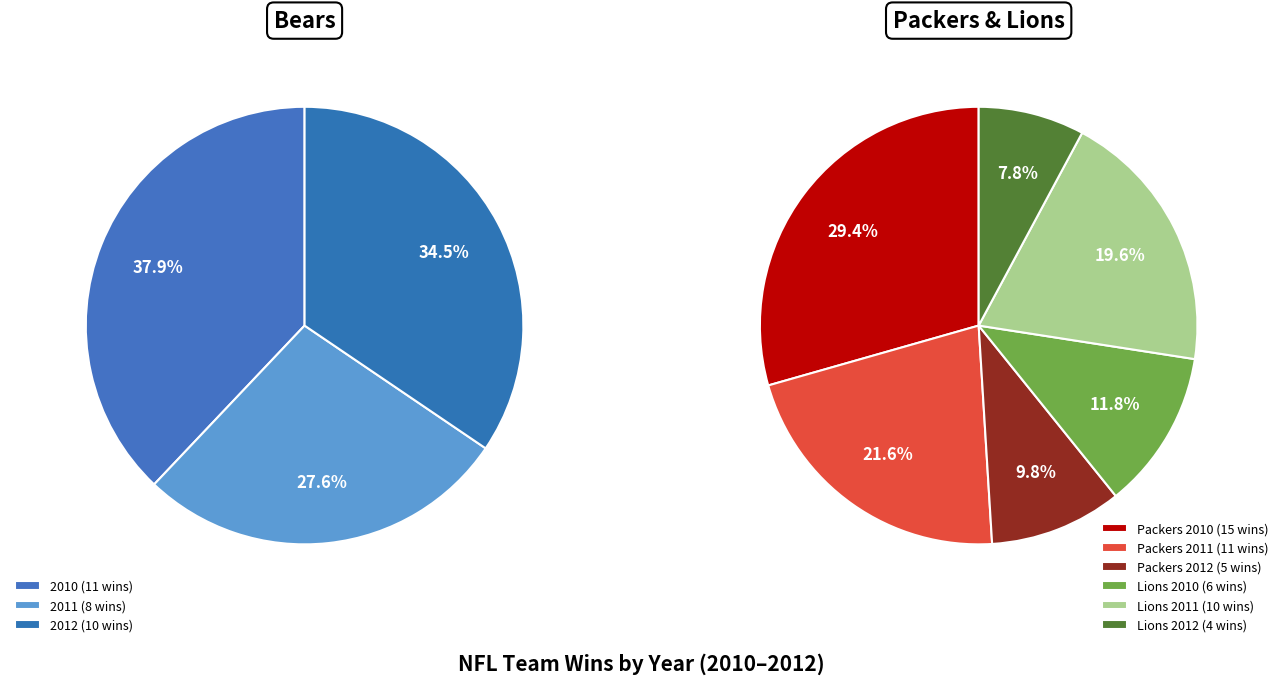

What is the smallest slice in the pie chart?

2012